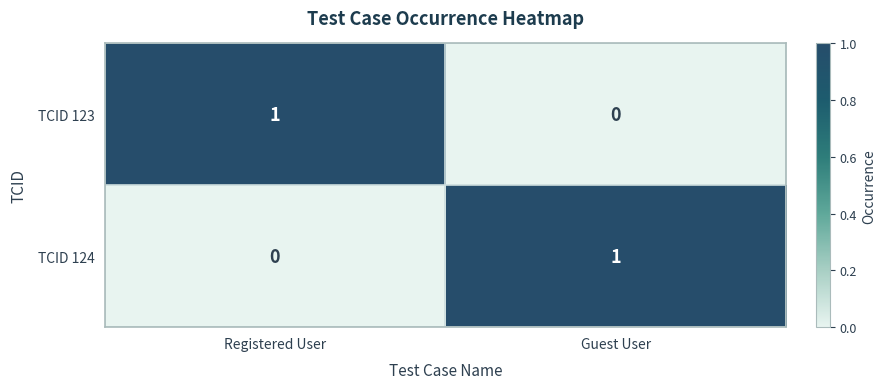

At Registered User, list the series in order from largest to smallest.

TCID 123, TCID 124